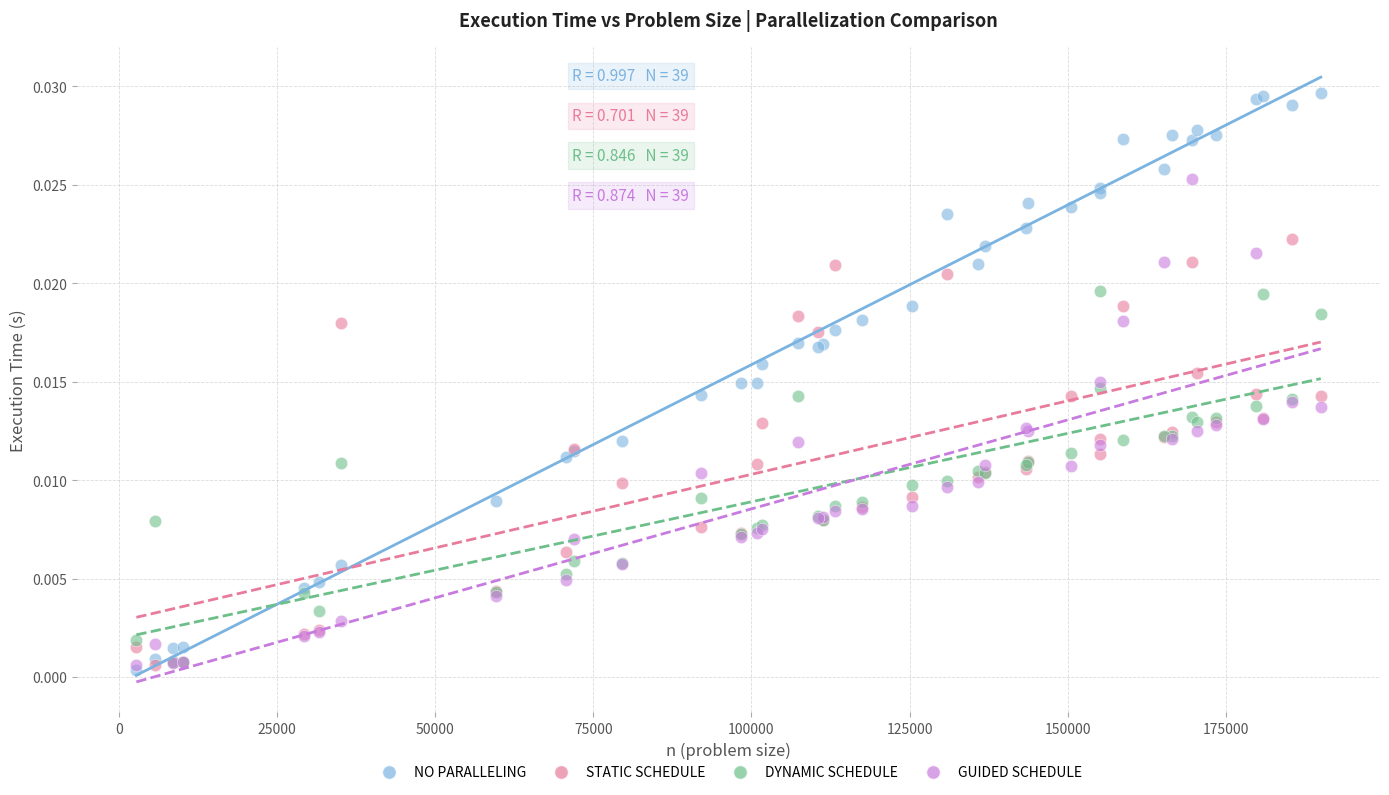

What are all the series names shown in the legend?

NO PARALLELING, STATIC SCHEDULE, DYNAMIC SCHEDULE, GUIDED SCHEDULE